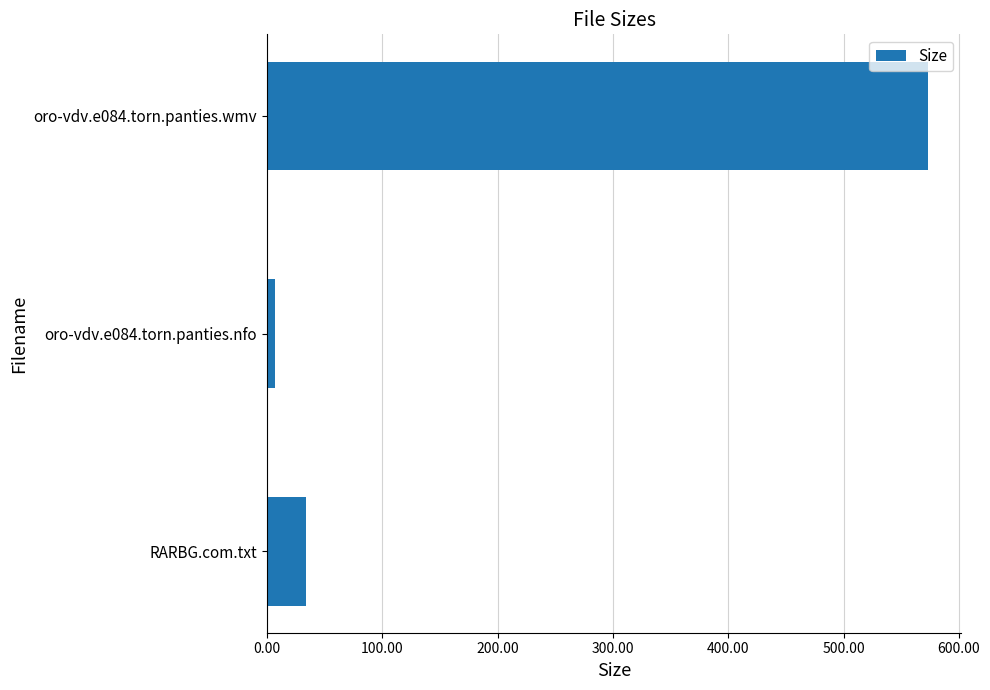

Reading bottom to top, transcribe all the data shown in this chart.

RARBG.com.txt=34.0	oro-vdv.e084.torn.panties.nfo=7.3	oro-vdv.e084.torn.panties.wmv=573.2